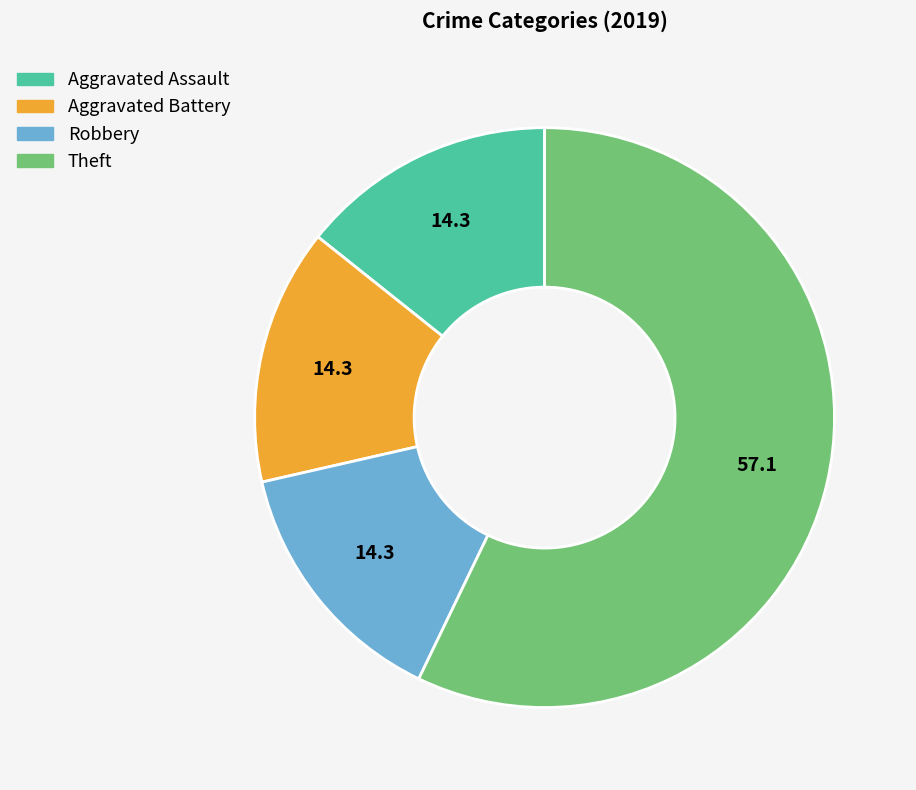

Between Aggravated Battery and Theft, which is larger?

Theft